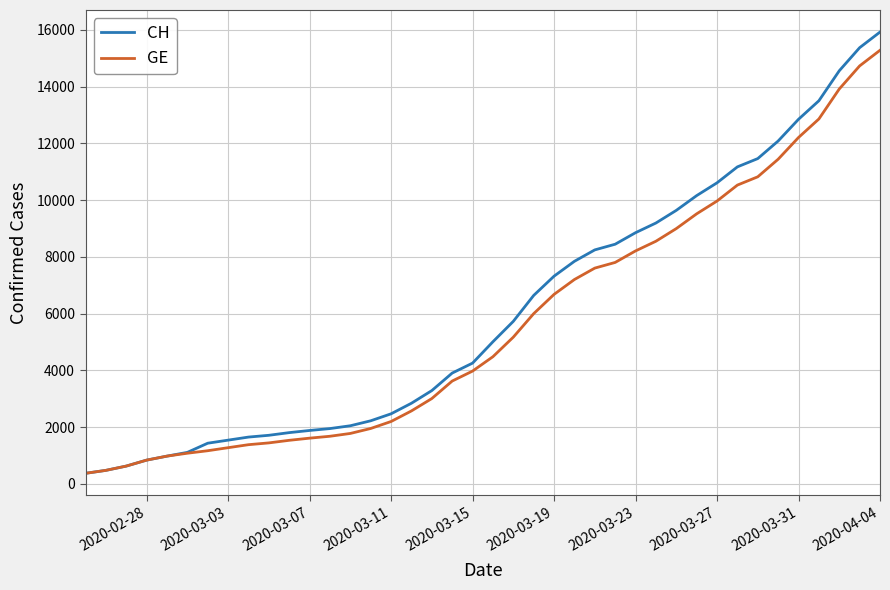

What are all the series names shown in the legend?

CH, GE